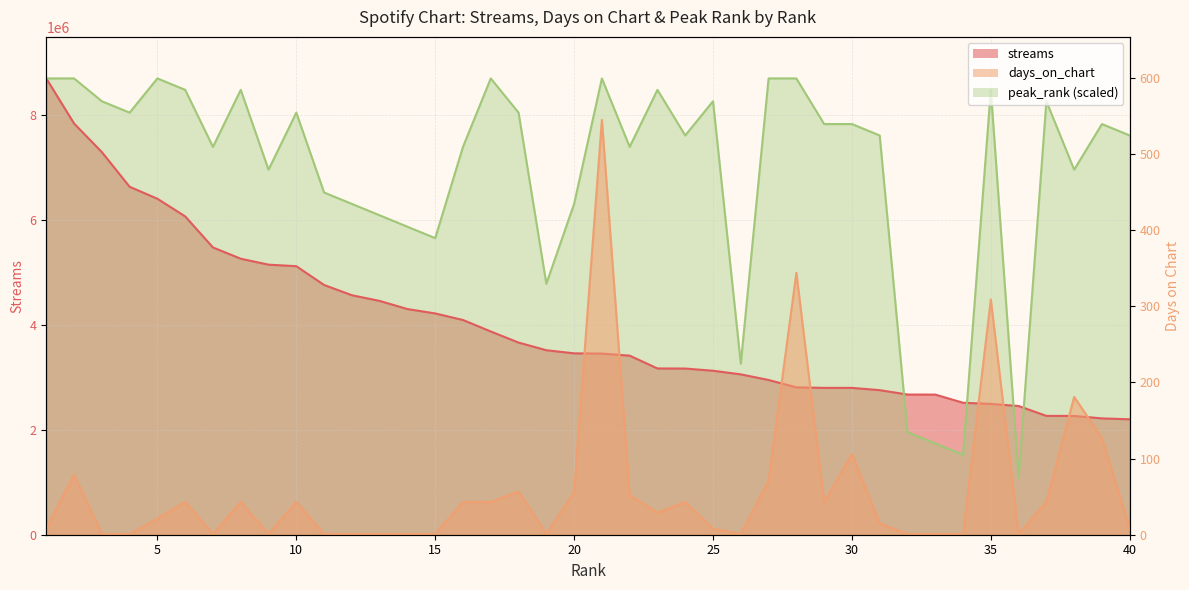

What is the total value across all series at 30?

10638926.5